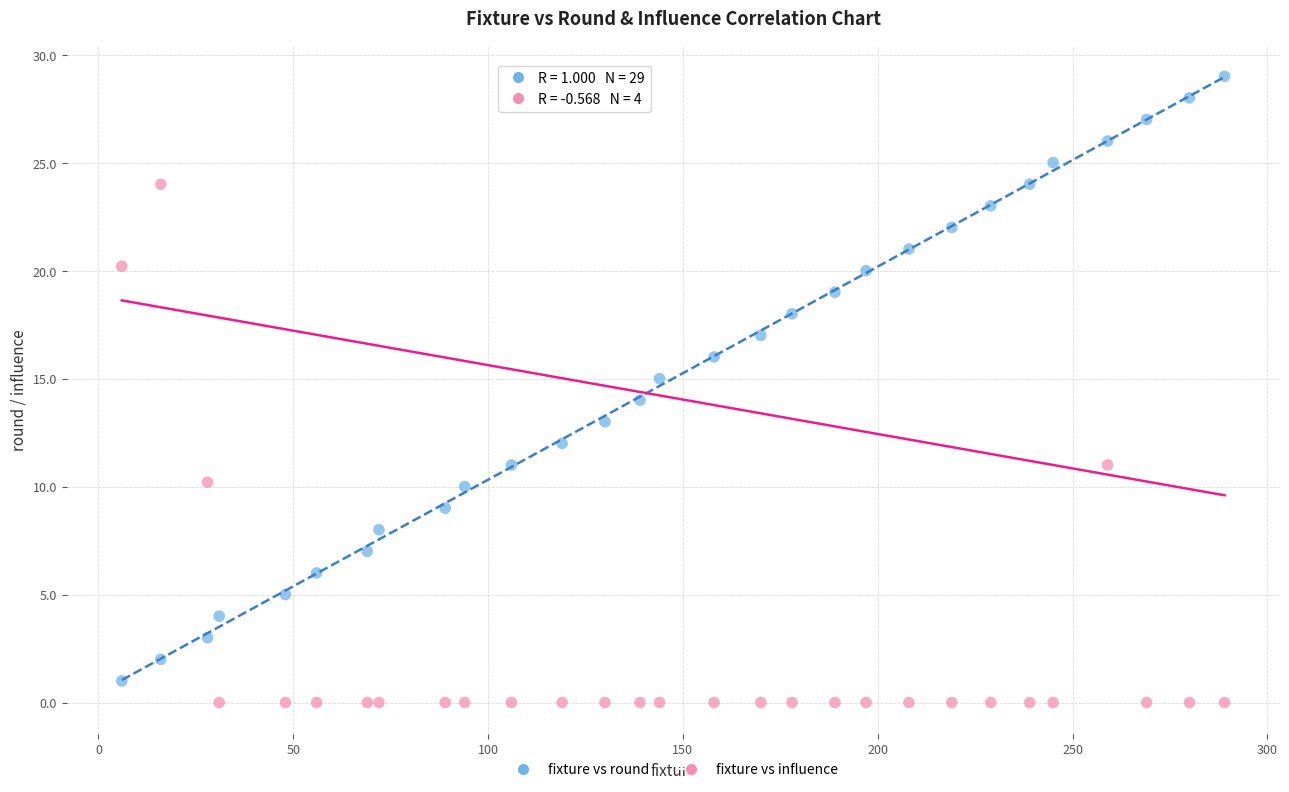

Which series contains the highest Y value?

fixture vs round